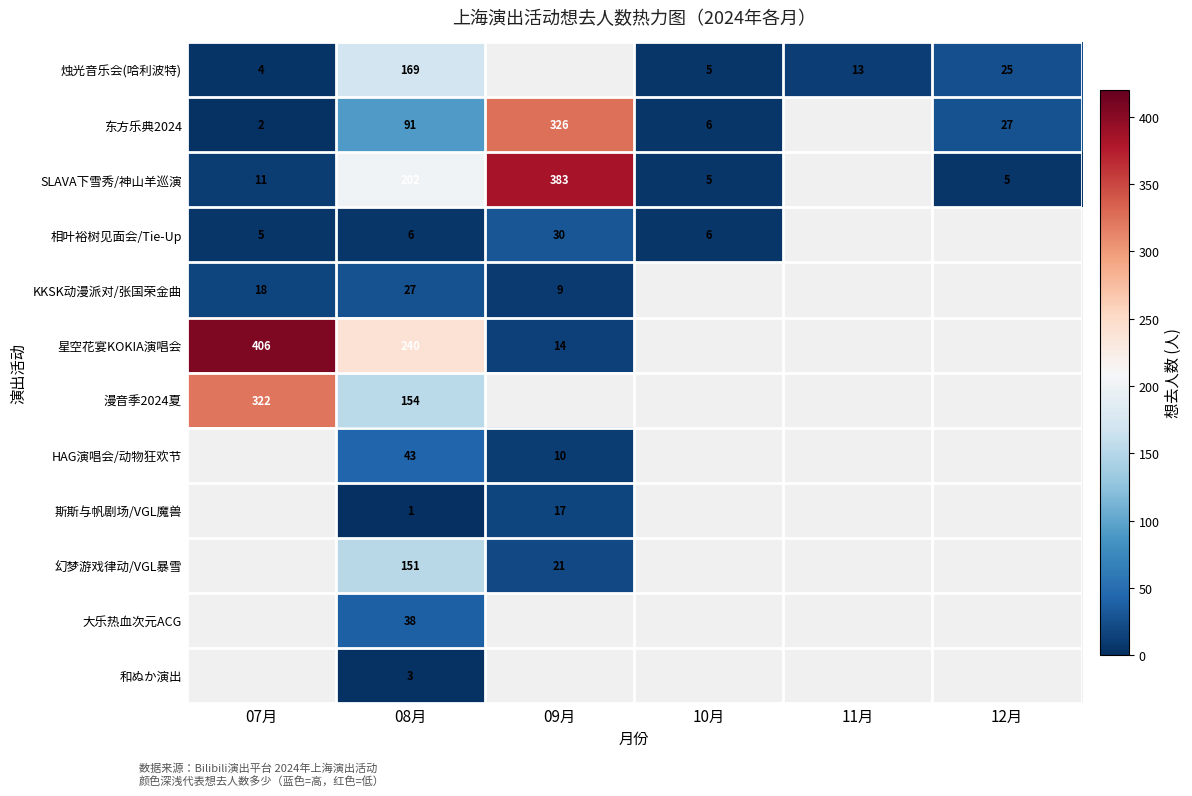

What is the sum of the SLAVA下雪秀/神山羊巡演 values at 12月 and 07月?

16